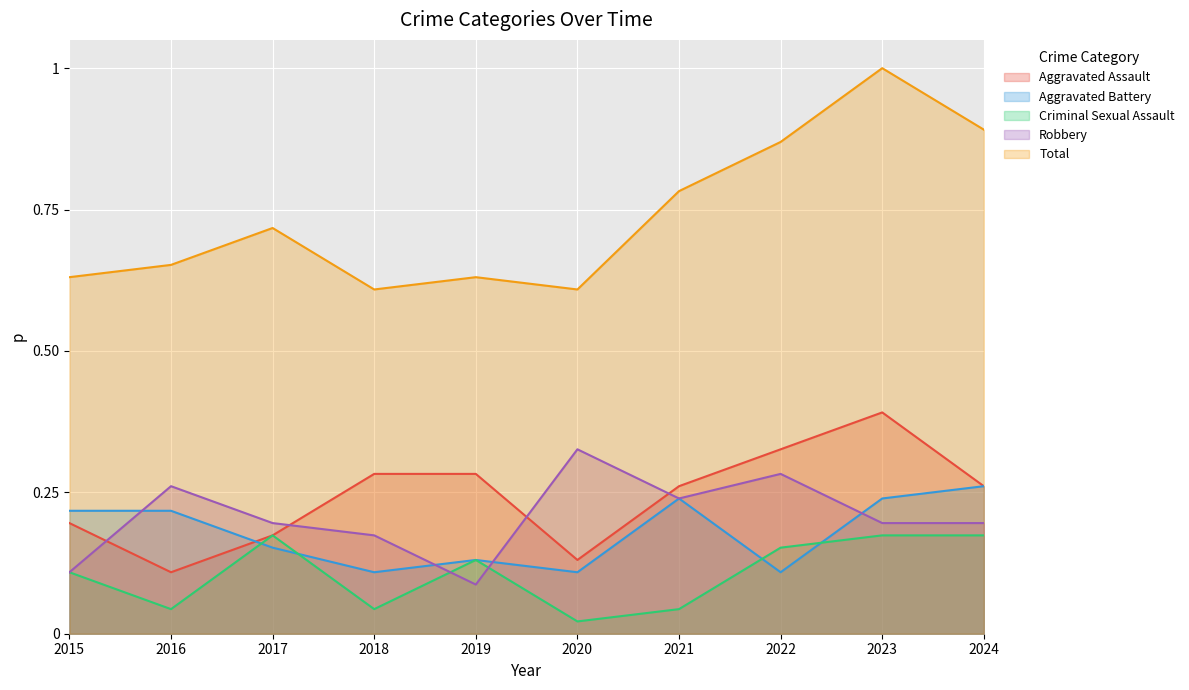

Which category has the highest value in the Criminal Sexual Assault series?

2017